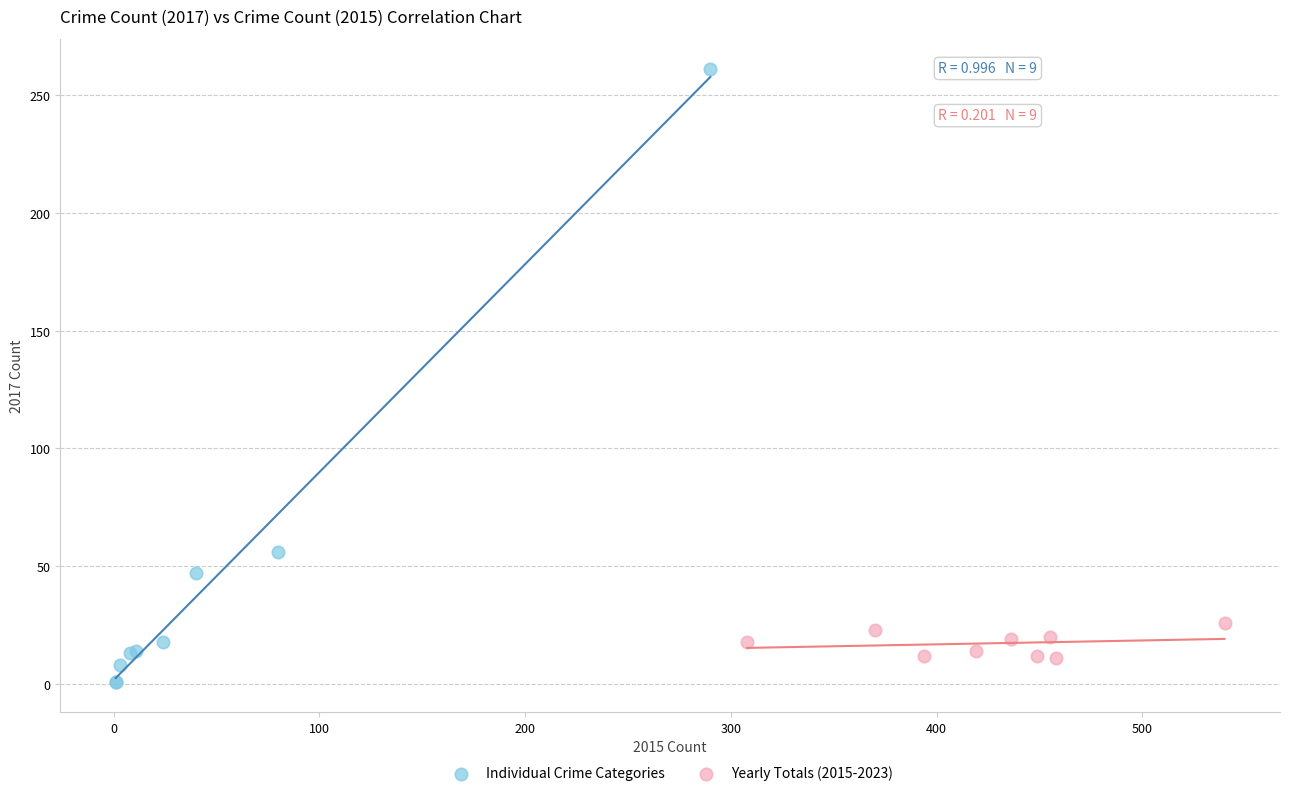

Which series has the widest spread of Y values?

Individual Crime Categories